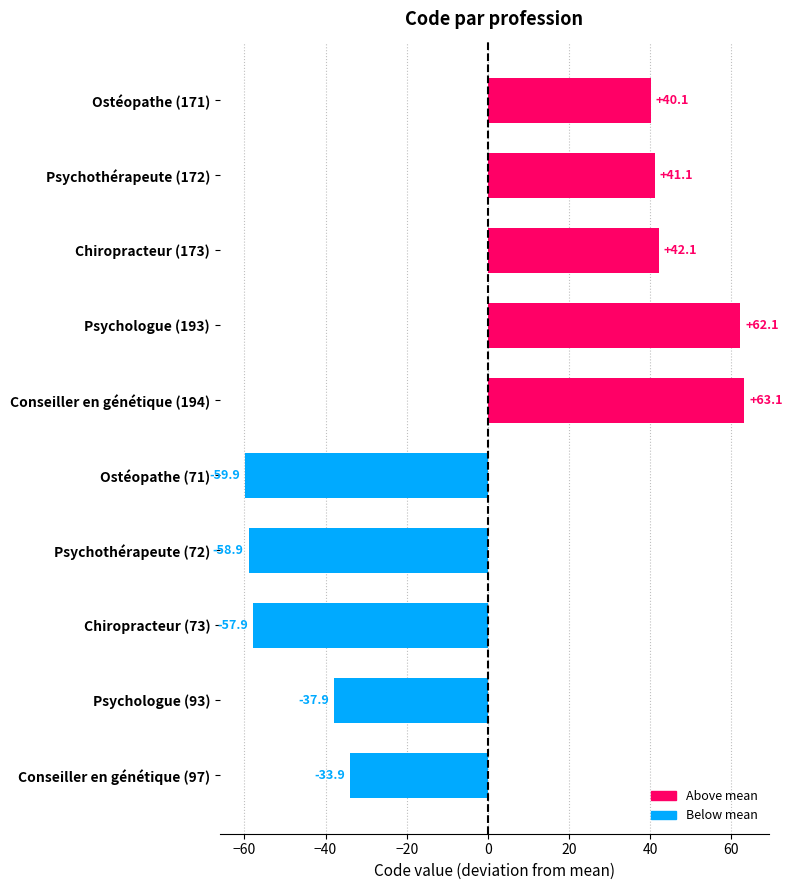

What is the label of the 6th bar from the bottom?

Conseiller en génétique (194)